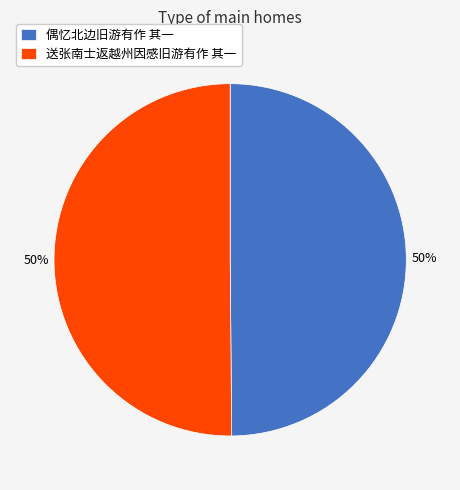

Is it true that 送张南士返越州因感旧游有作 其一 is 44% of the pie?

False